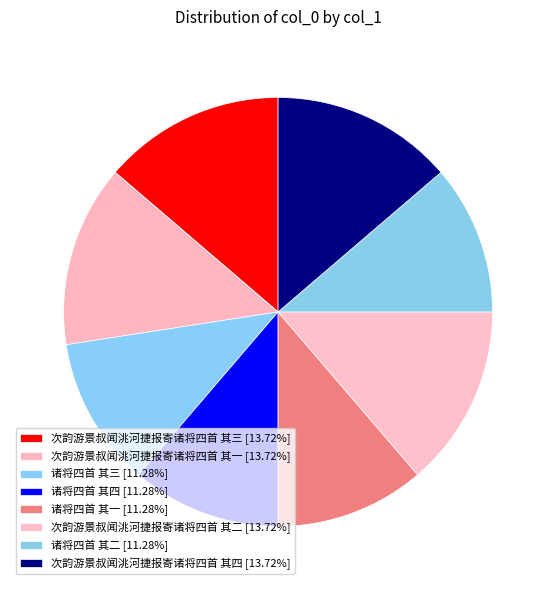

The 次韵游景叔闻洮河捷报寄诸将四首 其三 slice represents 14% of the pie. True or false?

True